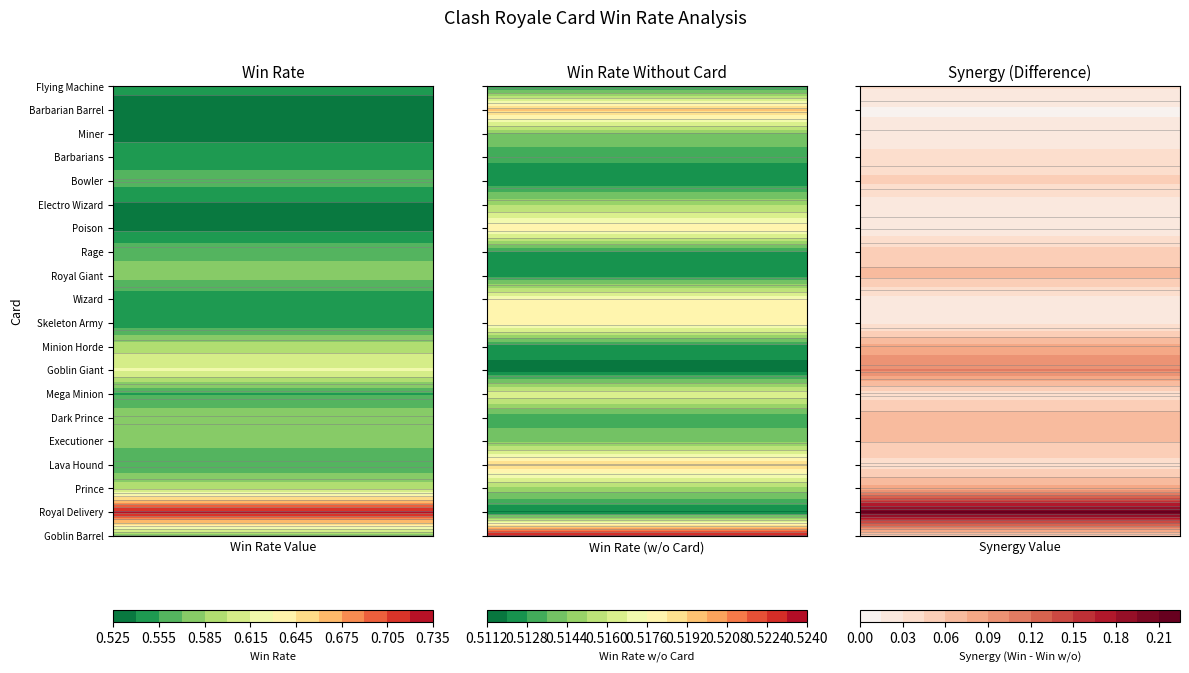

Count the Win_Rate values in the range 0 to 1.

20